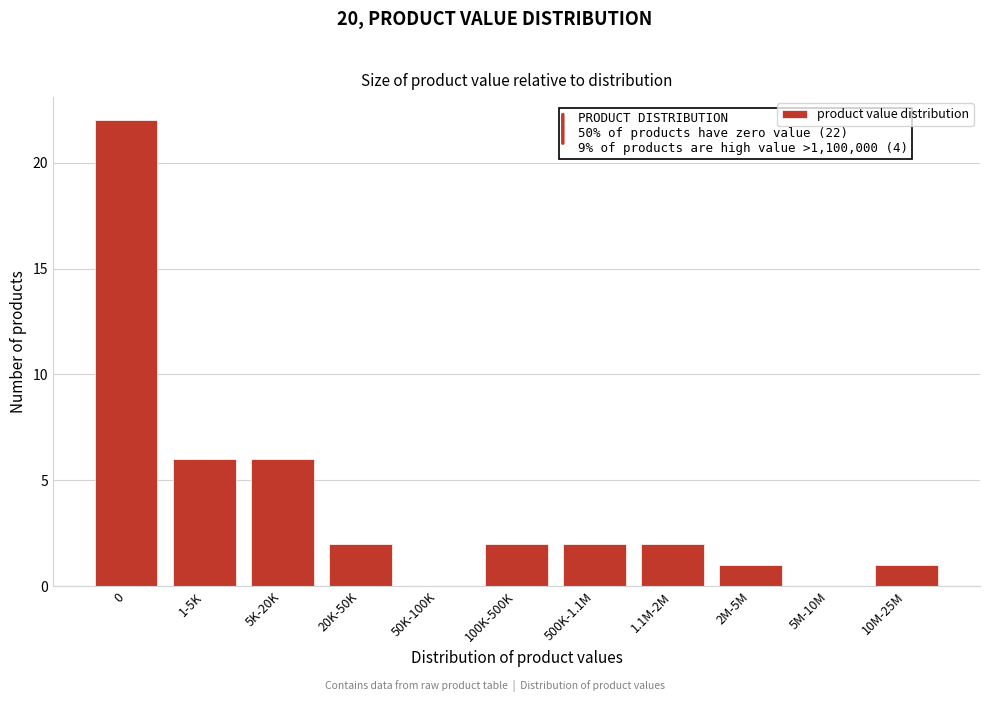

Reading left to right, extract all data points from this chart.

0=22	1-5K=6	5K-20K=6	20K-50K=2	50K-100K=0	100K-500K=2	500K-1.1M=2	1.1M-2M=2	2M-5M=1	5M-10M=0	10M-25M=1